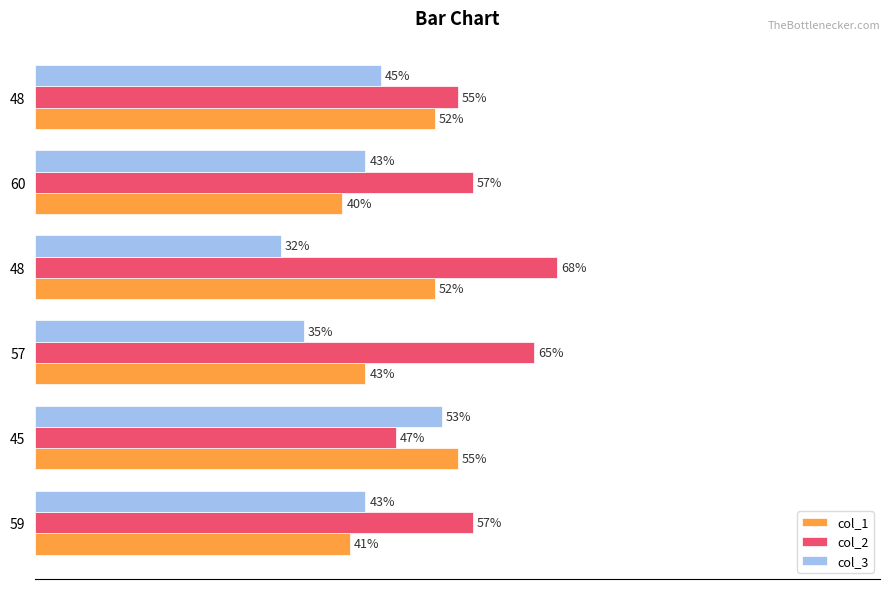

What are all the series names shown in the legend?

col_1, col_2, col_3